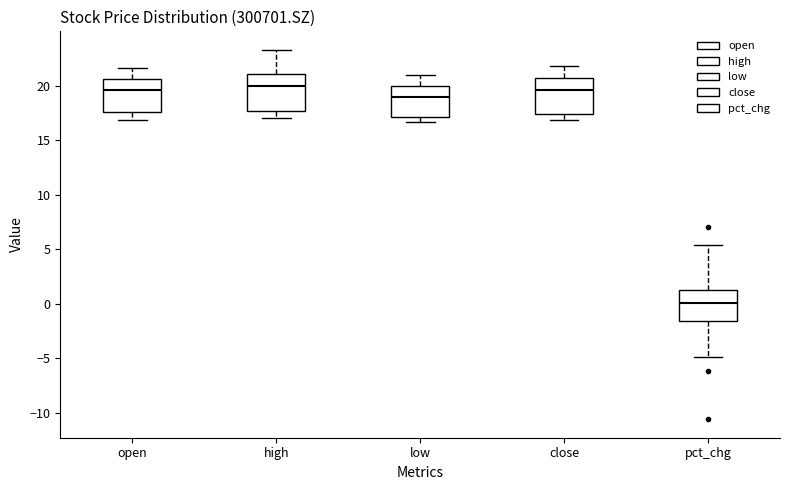

Which box has the lowest median line?

pct_chg